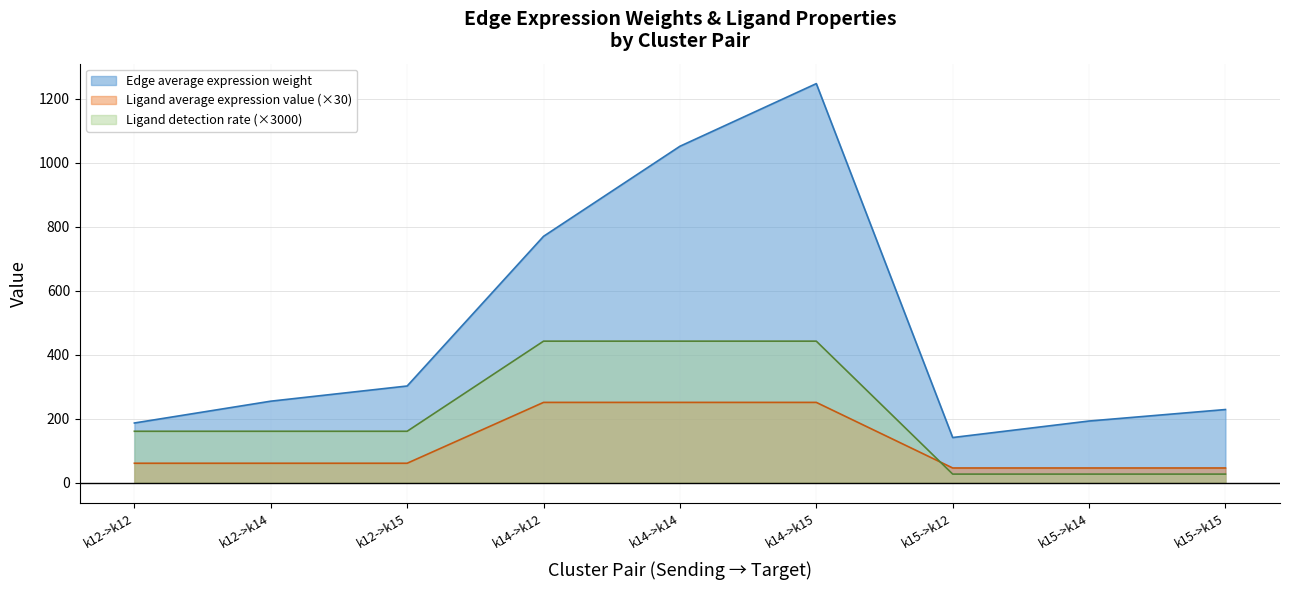

What is the approximate value of Ligand detection rate at k15->k14?

26.9